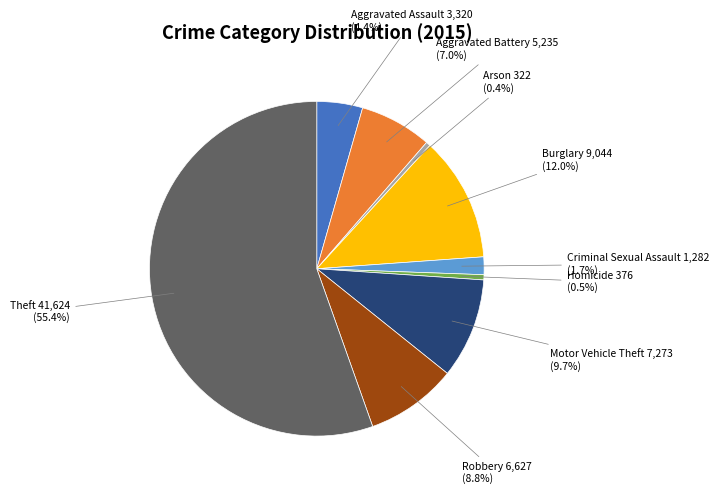

Does Theft account for over 50% of the chart?

Yes